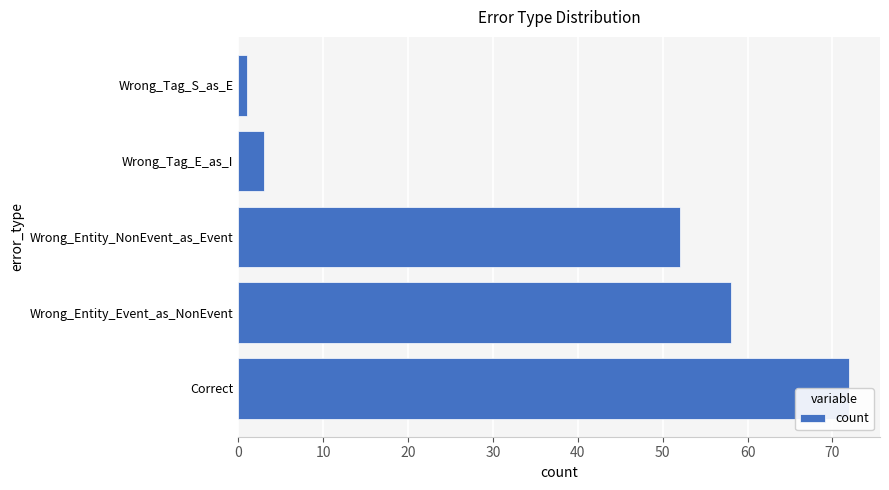

Reading left to right, transcribe all the data shown in this chart.

72	58	52	3	1